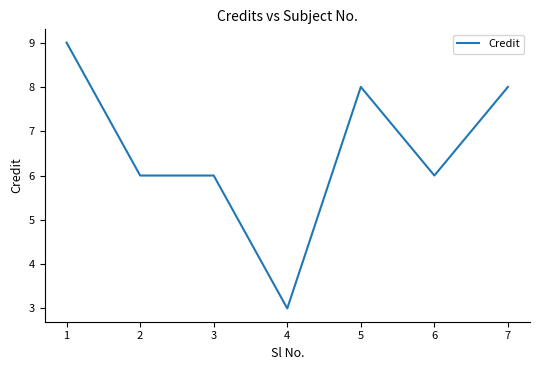

What is the sum of all values?

46